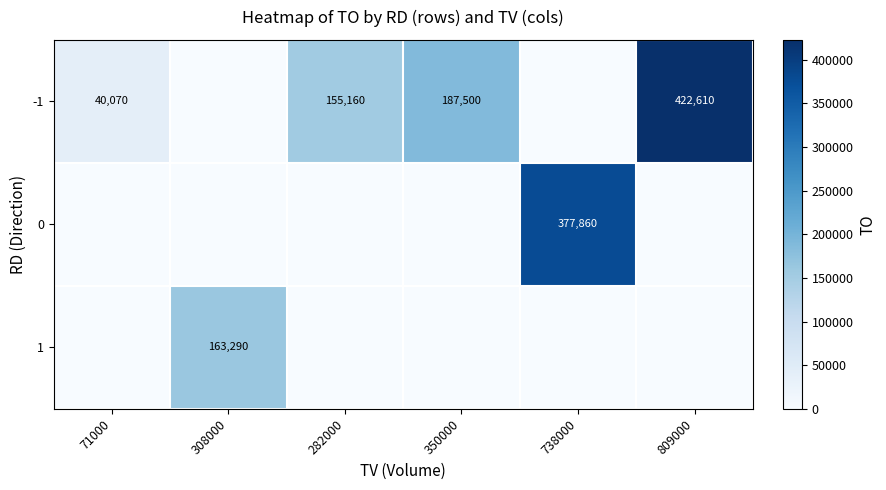

The 0 series shows 377860 at 738000. True or false?

True